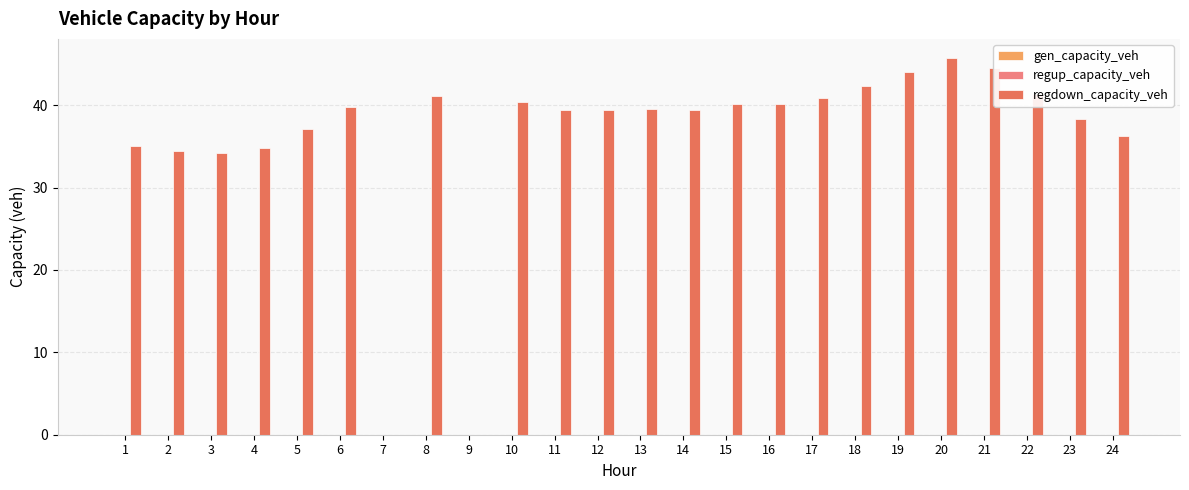

The value at 6 is 65.5. True or false?

False